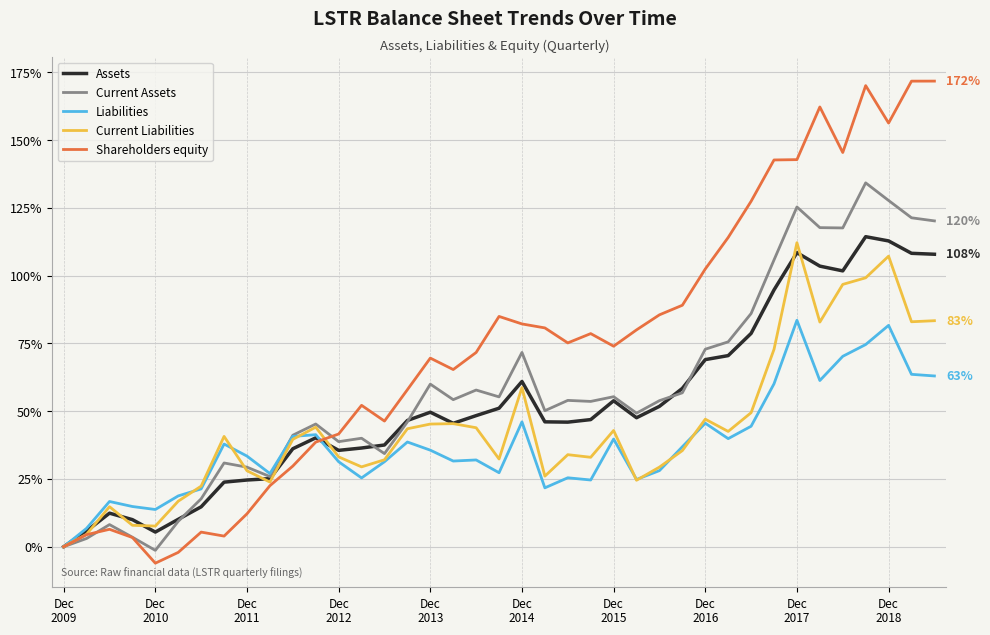

Which series has the largest total across all categories?

Shareholders equity